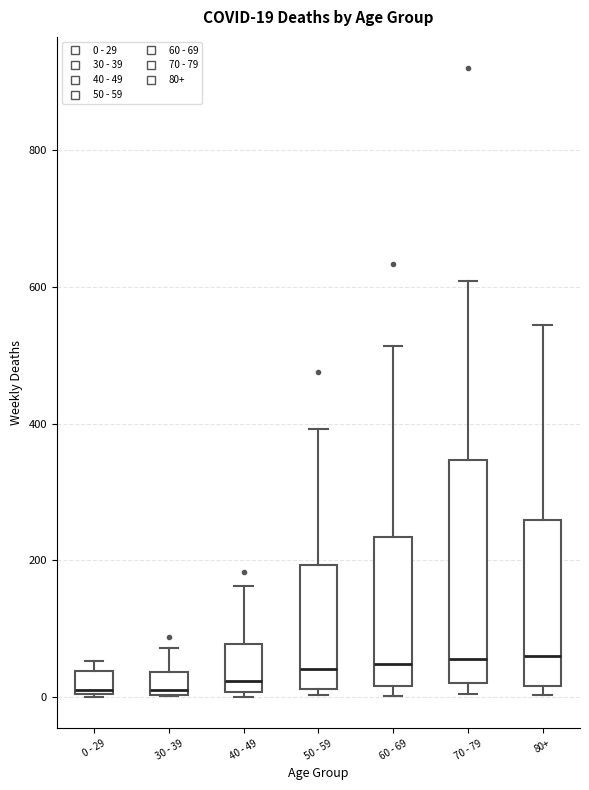

Which box is the tallest, from its lower edge to its upper edge?

70 - 79